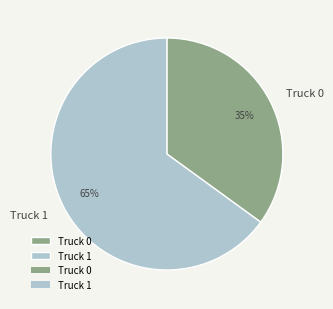

To the nearest percent, what is the difference between the largest and smallest slice percentages?

30%